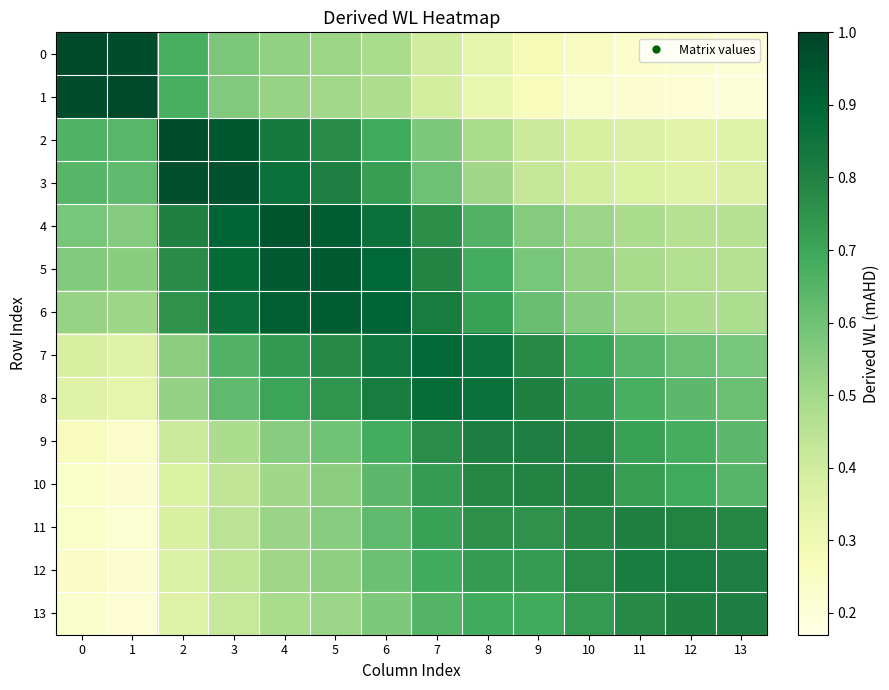

Which series has the largest total across all categories?

6